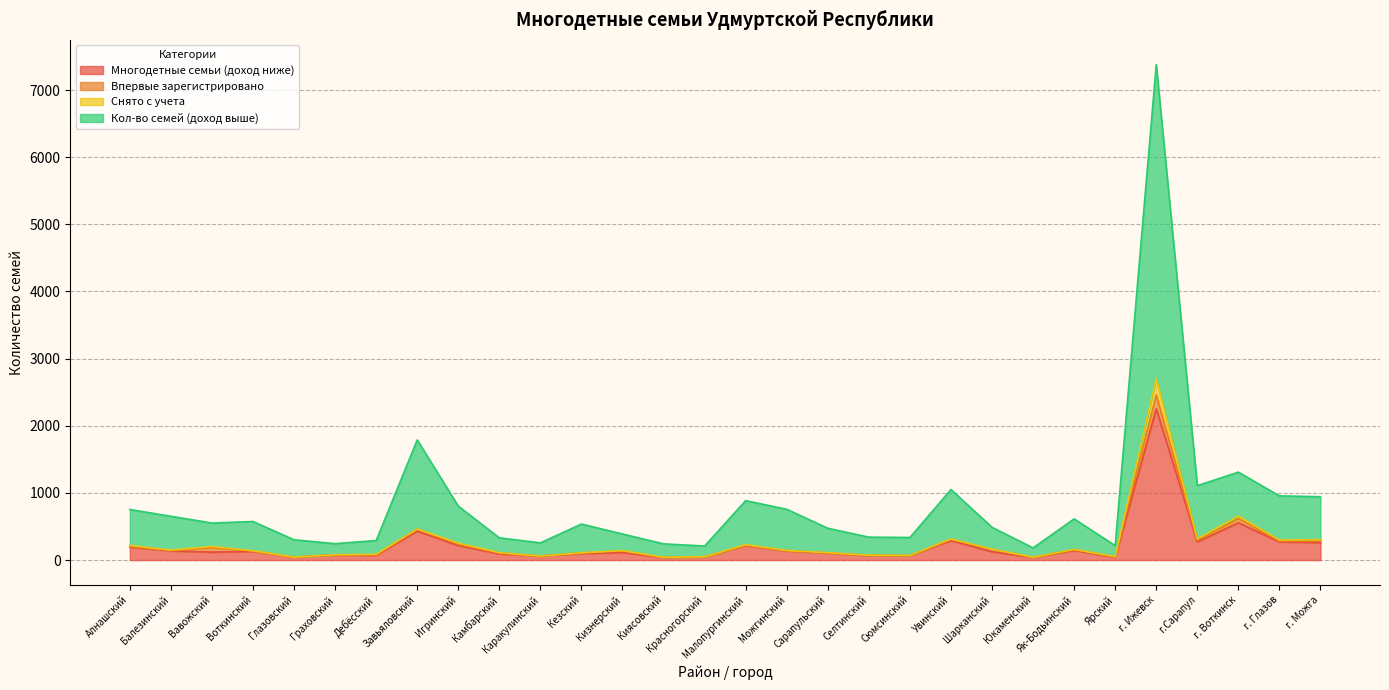

True or false: Снято с учета and Кол-во семей (доход выше) cross at least once.

False